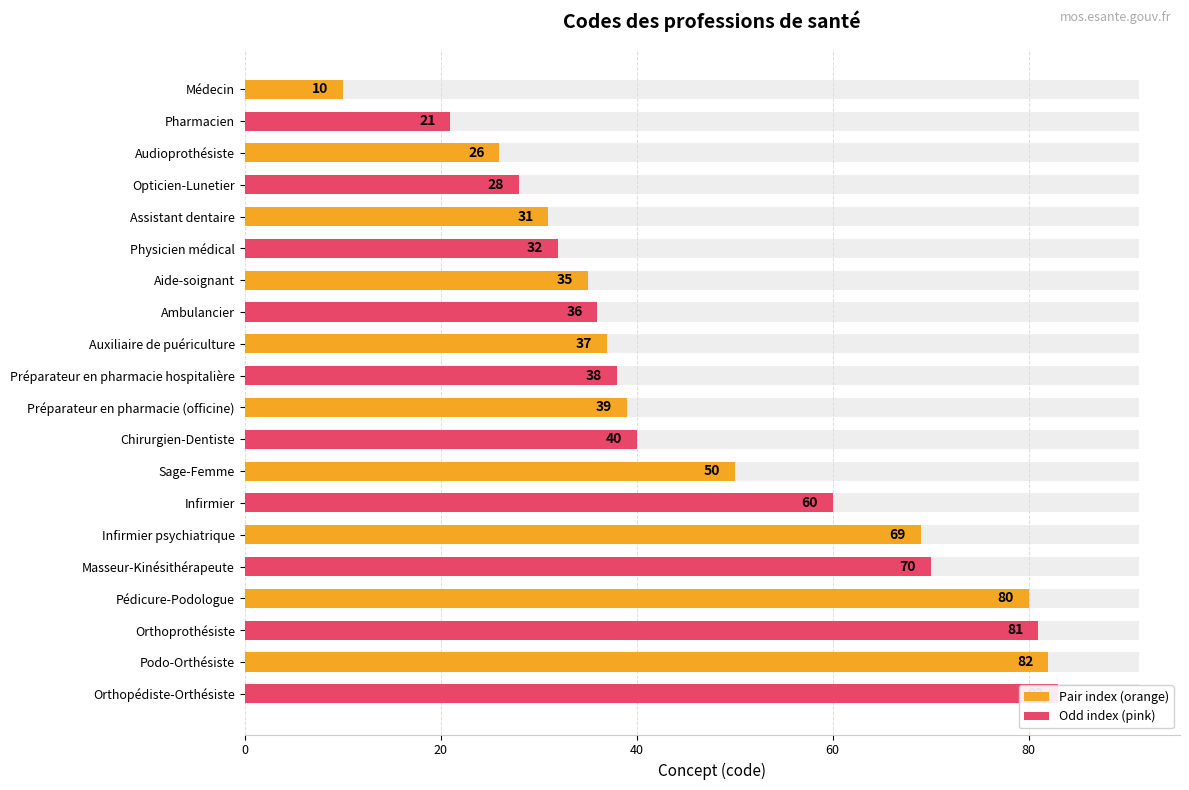

Read the value at Pharmacien, to the nearest 10.

20